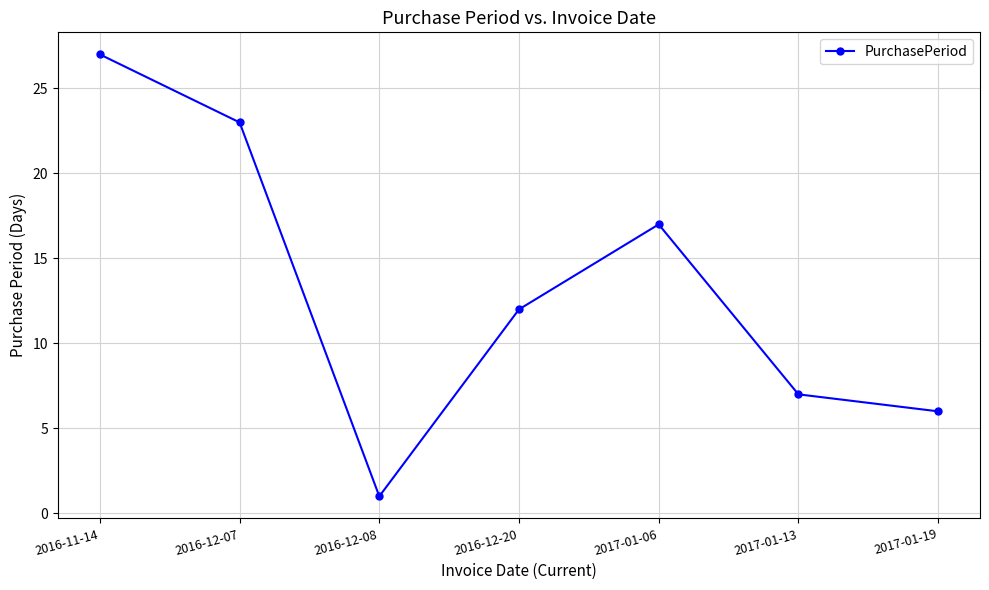

True or false: the data has more than 2 interior local peaks.

False